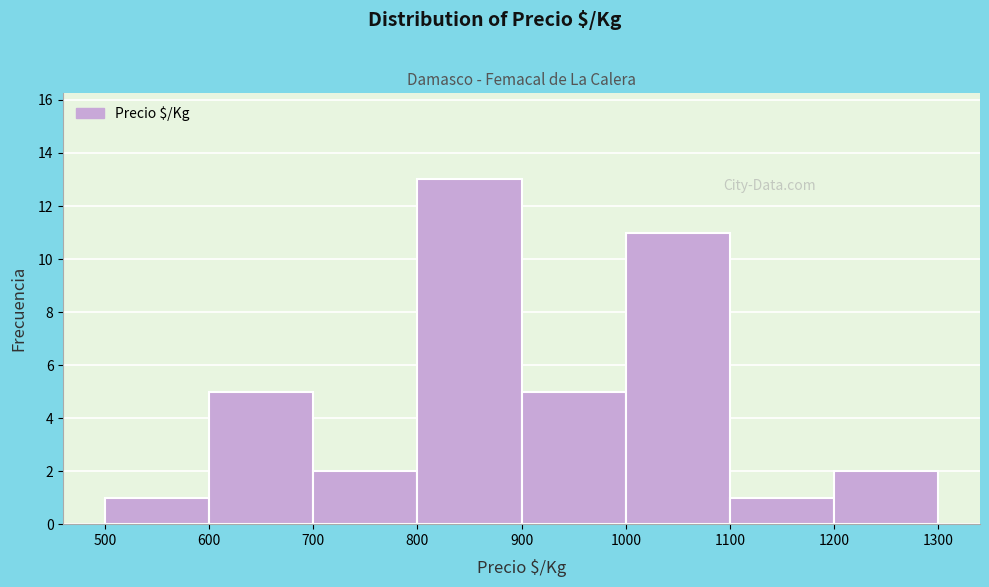

Reading left to right, transcribe this chart: for each bar, give the range it covers on the x-axis and its height. The values are not printed on the chart, so give them approximately, as read against the axis.

500 to 600: 1
600 to 700: 5
700 to 800: 2
800 to 900: 13
900 to 1000: 5
1000 to 1100: 11
1100 to 1200: 1
1200 to 1300: 2